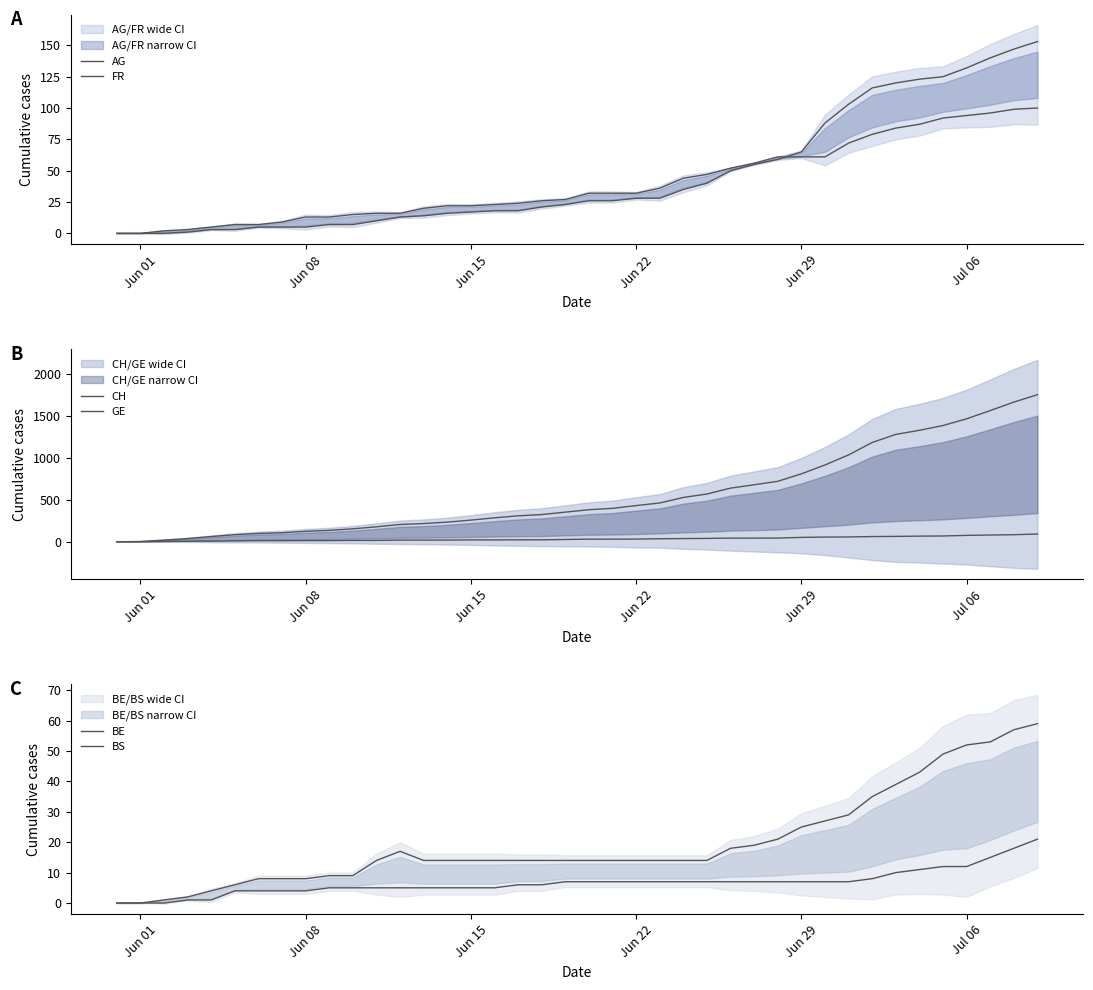

What is the value of the GE point at the 20th from the left?

27